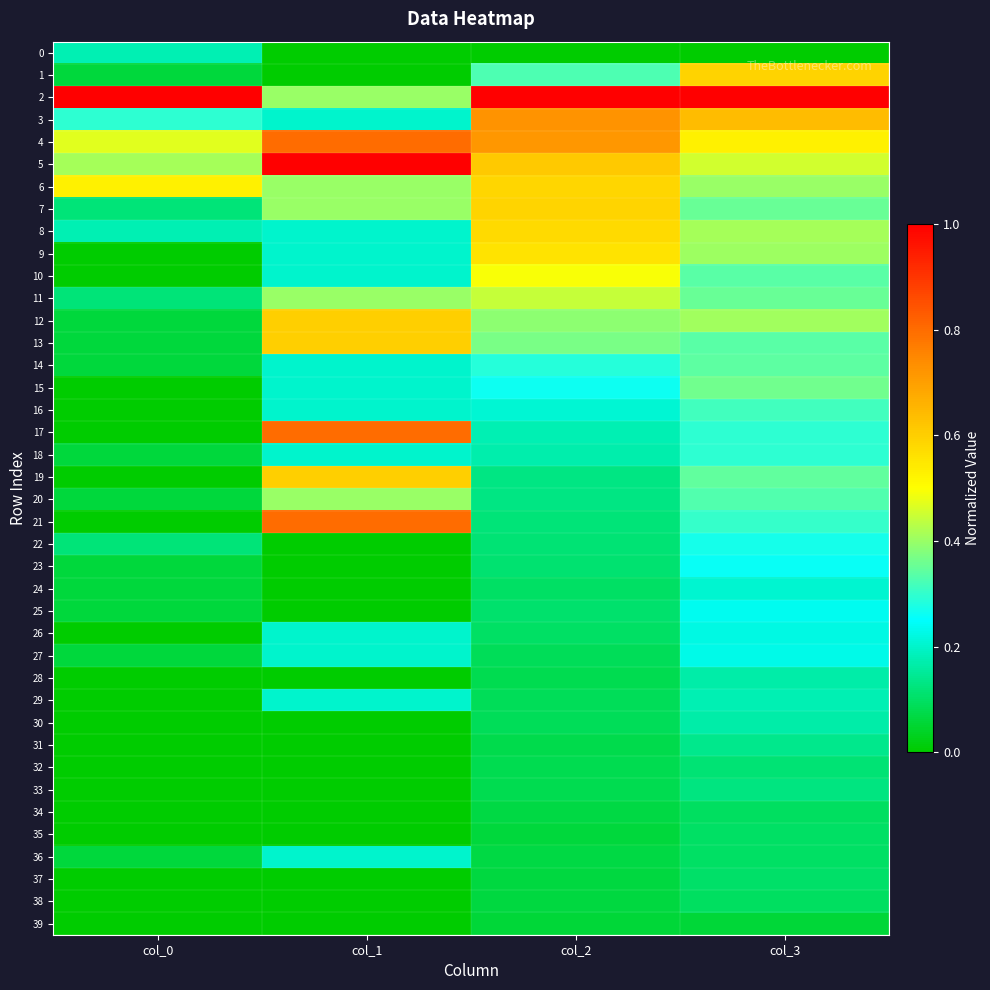

Reading left to right, list all the values displayed in this chart.

0: col_0=0.2	col_1=0.0	col_2=0.0	col_3=0.0
1: col_0=0.1	col_1=0.0	col_2=0.3	col_3=0.6
2: col_0=1.0	col_1=0.4	col_2=1.0	col_3=1.0
3: col_0=0.3	col_1=0.2	col_2=0.7	col_3=0.6
4: col_0=0.5	col_1=0.8	col_2=0.7	col_3=0.5
5: col_0=0.4	col_1=1.0	col_2=0.6	col_3=0.5
6: col_0=0.5	col_1=0.4	col_2=0.6	col_3=0.4
7: col_0=0.1	col_1=0.4	col_2=0.6	col_3=0.4
8: col_0=0.2	col_1=0.2	col_2=0.6	col_3=0.4
9: col_0=0.0	col_1=0.2	col_2=0.6	col_3=0.4
10: col_0=0.0	col_1=0.2	col_2=0.5	col_3=0.3
11: col_0=0.1	col_1=0.4	col_2=0.4	col_3=0.4
12: col_0=0.1	col_1=0.6	col_2=0.4	col_3=0.4
13: col_0=0.1	col_1=0.6	col_2=0.4	col_3=0.3
14: col_0=0.1	col_1=0.2	col_2=0.3	col_3=0.3
15: col_0=0.0	col_1=0.2	col_2=0.3	col_3=0.4
16: col_0=0.0	col_1=0.2	col_2=0.2	col_3=0.3
17: col_0=0.0	col_1=0.8	col_2=0.2	col_3=0.3
18: col_0=0.1	col_1=0.2	col_2=0.2	col_3=0.3
19: col_0=0.0	col_1=0.6	col_2=0.1	col_3=0.3
20: col_0=0.1	col_1=0.4	col_2=0.1	col_3=0.3
21: col_0=0.0	col_1=0.8	col_2=0.1	col_3=0.3
22: col_0=0.1	col_1=0.0	col_2=0.1	col_3=0.3
23: col_0=0.1	col_1=0.0	col_2=0.1	col_3=0.3
24: col_0=0.1	col_1=0.0	col_2=0.1	col_3=0.2
25: col_0=0.1	col_1=0.0	col_2=0.1	col_3=0.2
26: col_0=0.0	col_1=0.2	col_2=0.1	col_3=0.2
27: col_0=0.1	col_1=0.2	col_2=0.1	col_3=0.2
28: col_0=0.0	col_1=0.0	col_2=0.1	col_3=0.2
29: col_0=0.0	col_1=0.2	col_2=0.1	col_3=0.2
30: col_0=0.0	col_1=0.0	col_2=0.1	col_3=0.2
31: col_0=0.0	col_1=0.0	col_2=0.1	col_3=0.1
32: col_0=0.0	col_1=0.0	col_2=0.1	col_3=0.1
33: col_0=0.0	col_1=0.0	col_2=0.1	col_3=0.1
34: col_0=0.0	col_1=0.0	col_2=0.1	col_3=0.1
35: col_0=0.0	col_1=0.0	col_2=0.1	col_3=0.1
36: col_0=0.1	col_1=0.2	col_2=0.1	col_3=0.1
37: col_0=0.0	col_1=0.0	col_2=0.1	col_3=0.1
38: col_0=0.0	col_1=0.0	col_2=0.1	col_3=0.1
39: col_0=0.0	col_1=0.0	col_2=0.1	col_3=0.1